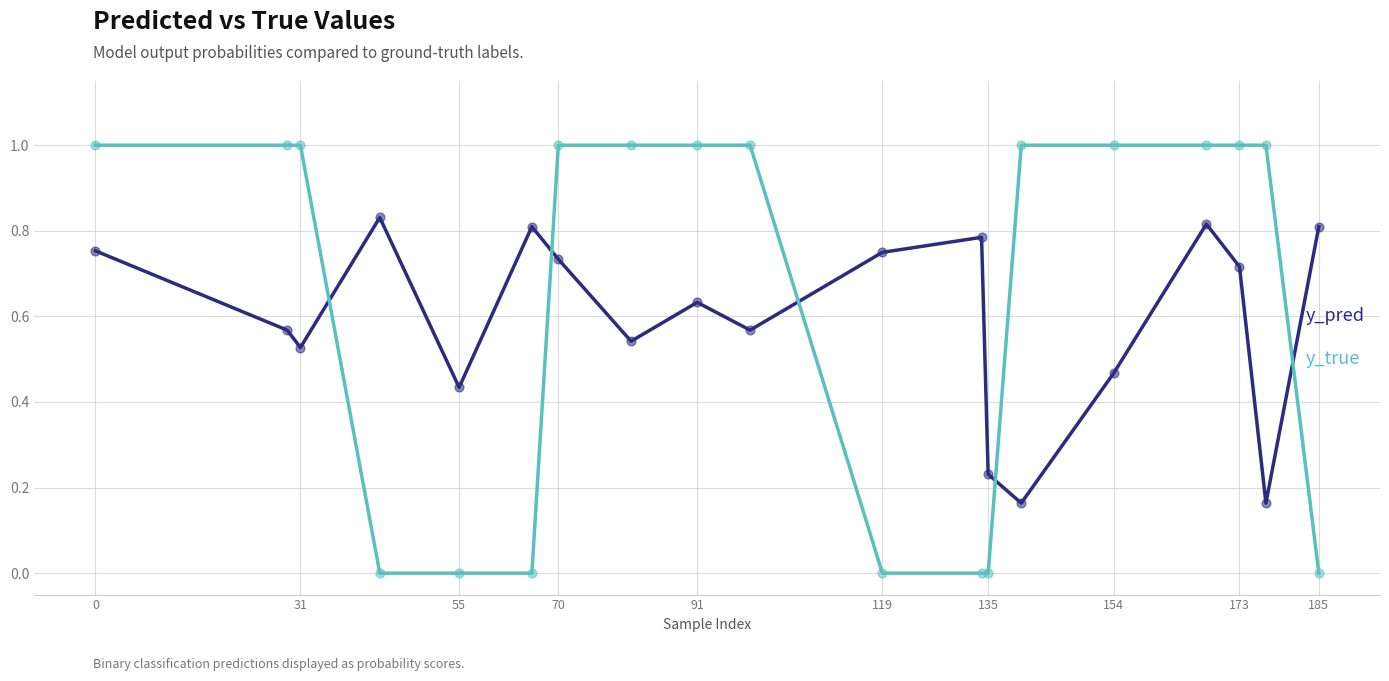

Which series has the largest total across all categories?

y_true